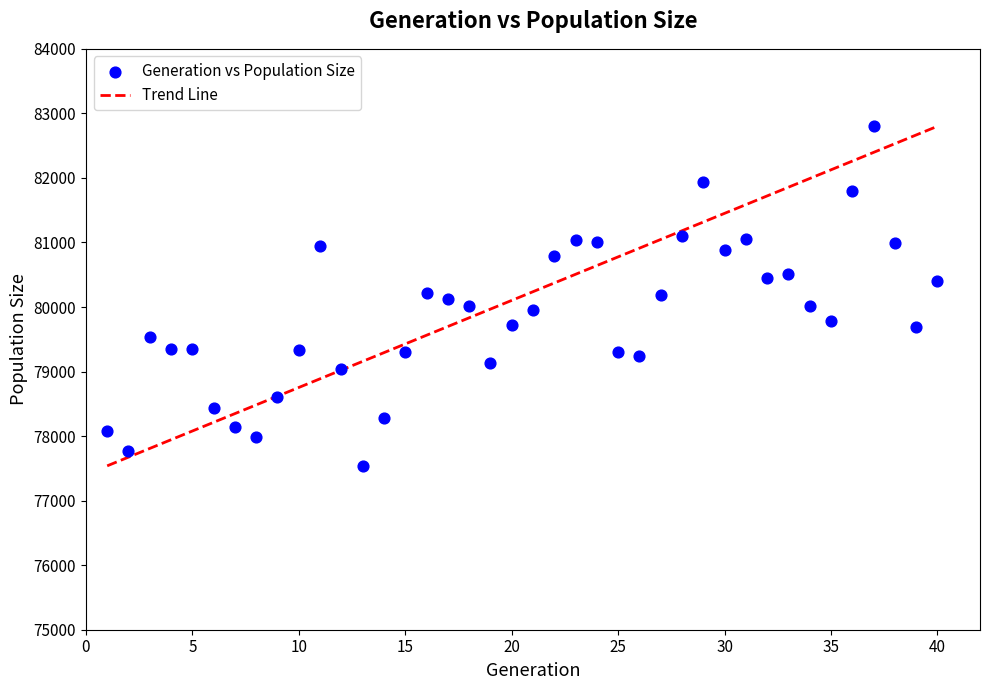

What is the range of Y values (max minus min)?

5261